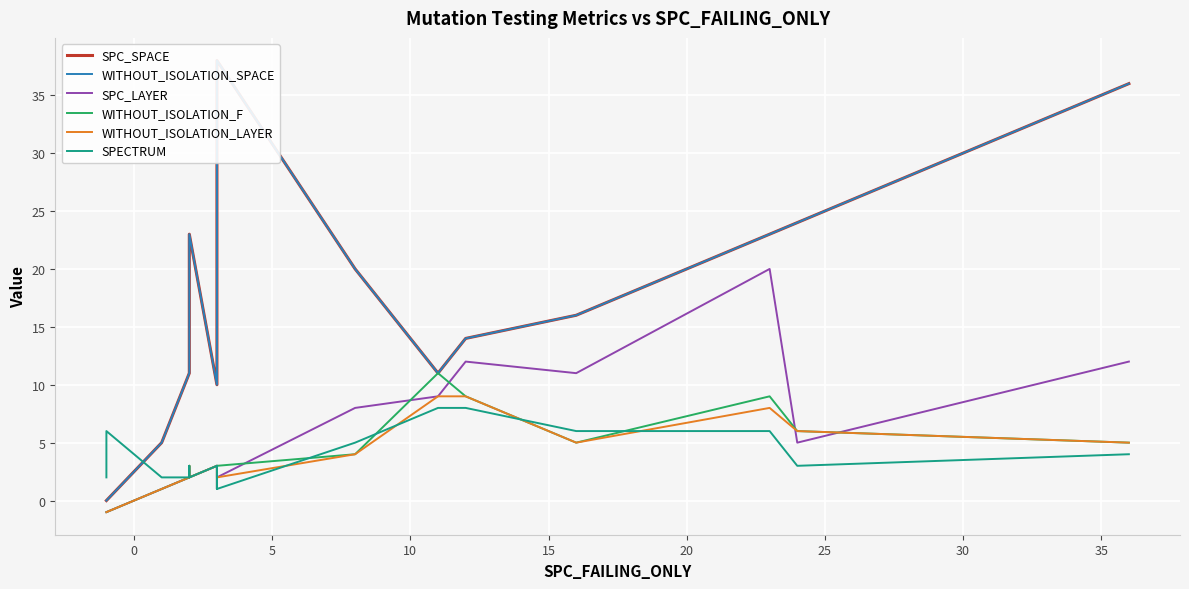

Is the value of SPC_LAYER at 14 greater than the value of SPECTRUM at 10?

Yes